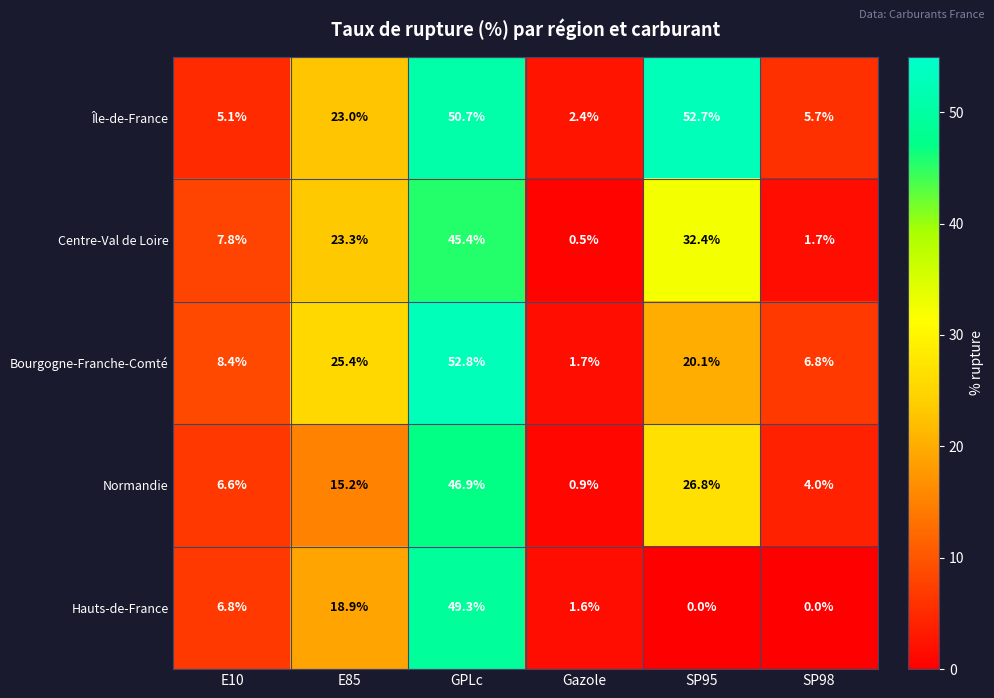

What is the sum of all Normandie values?

100.4